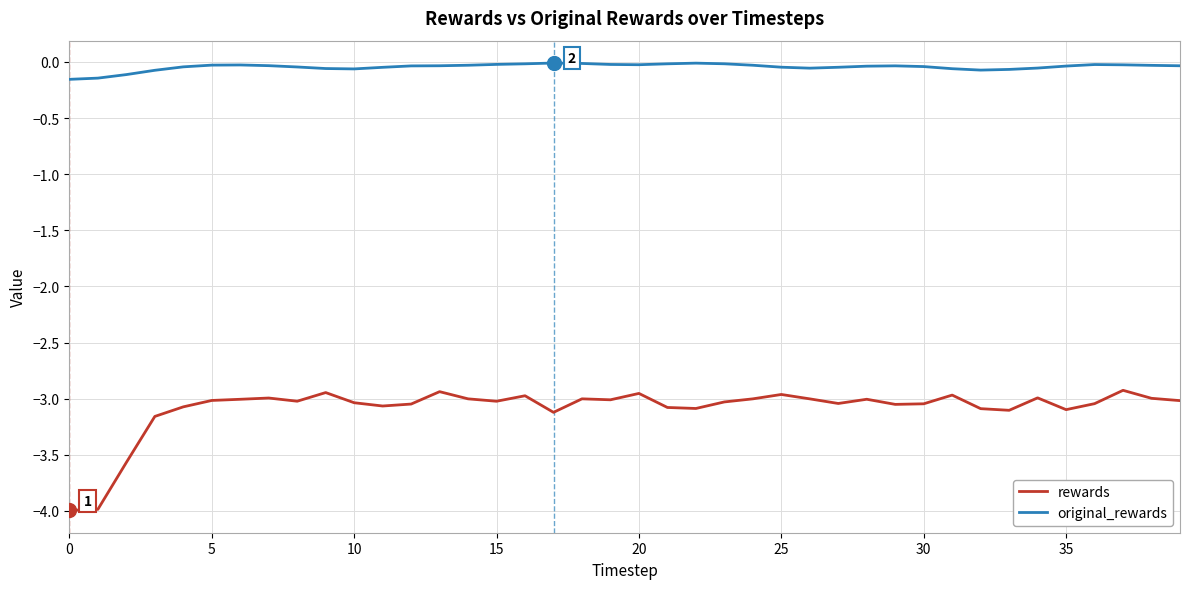

At how many categories does at least one series exceed -2?

40